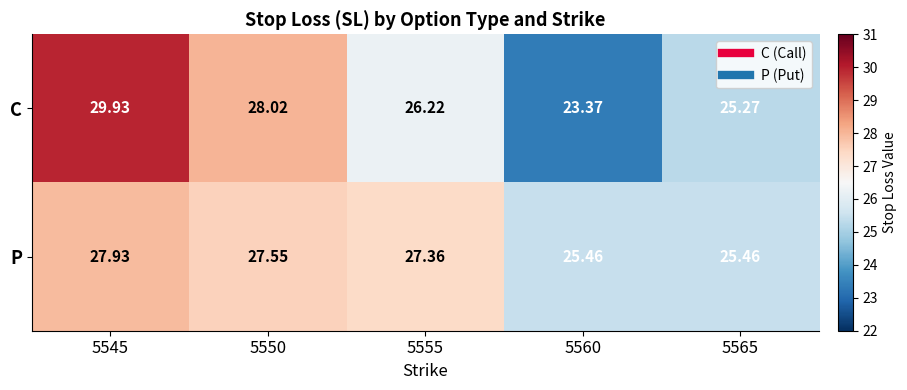

Which series has the widest spread of values?

C